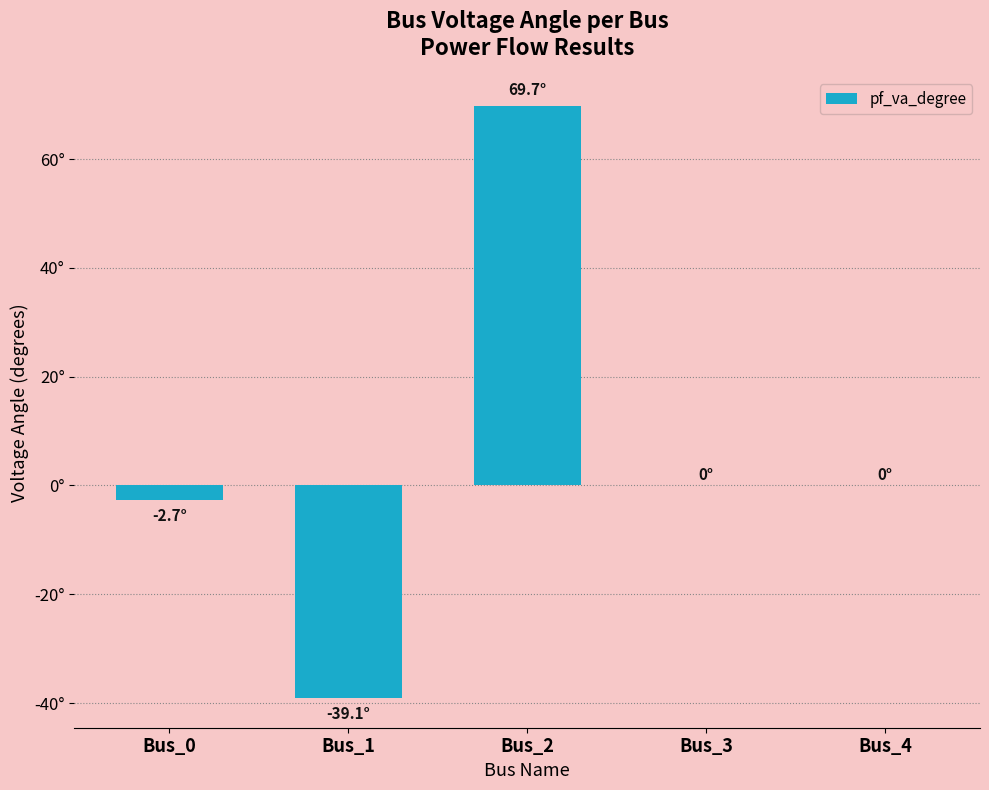

Does the chart contain any negative values?

Yes